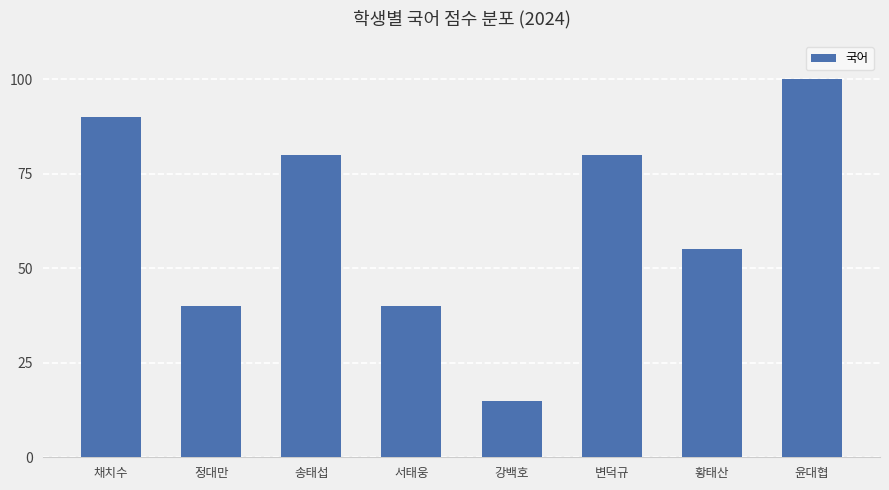

What is the sum of the values at 황태산 and 서태웅?

95